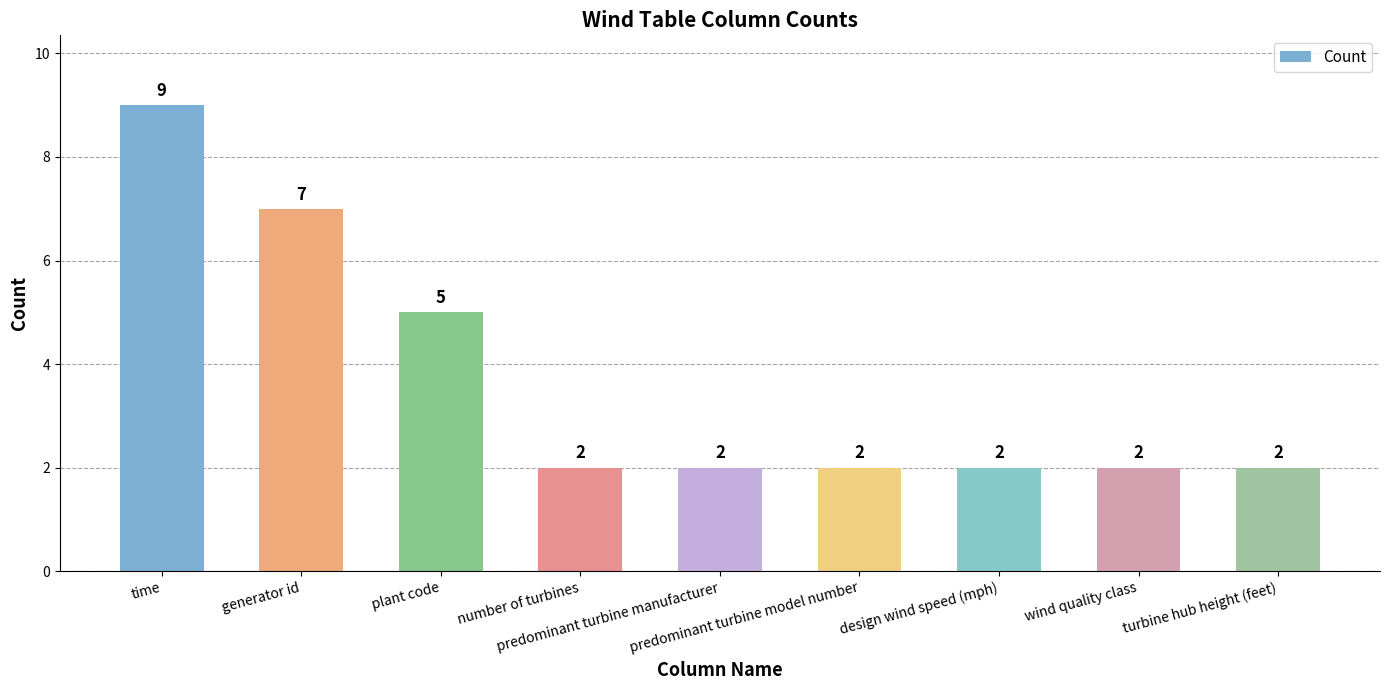

The value at turbine hub height (feet) is 1. True or false?

False